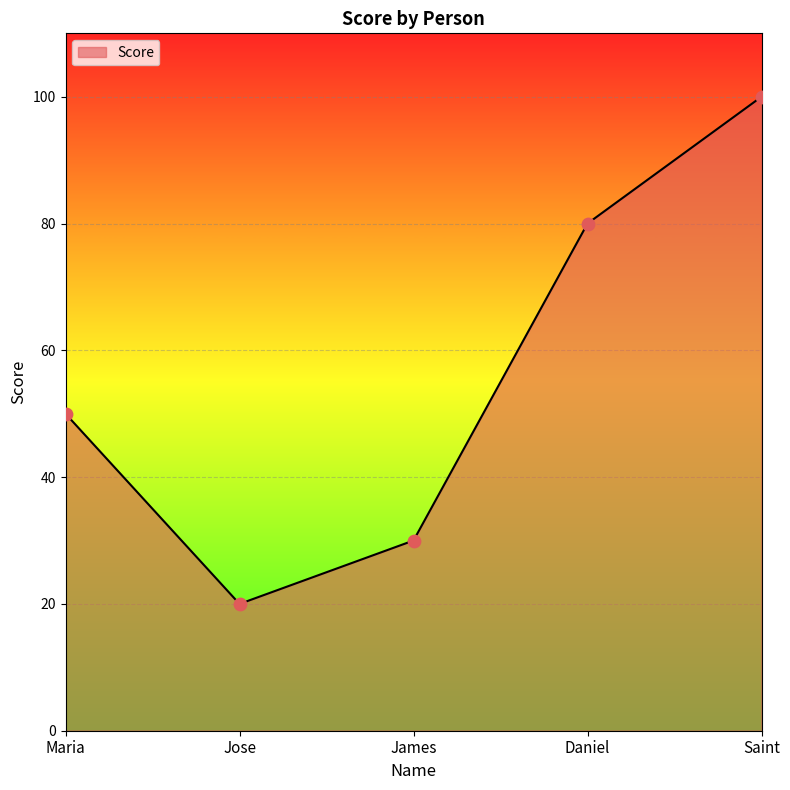

What is the change in value from James to Daniel?

+50